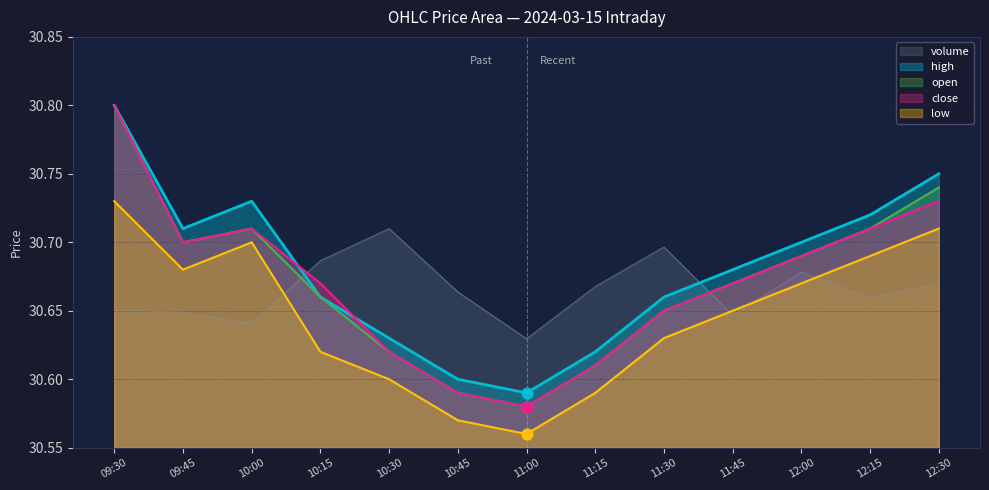

Which series has the largest total across all categories?

high